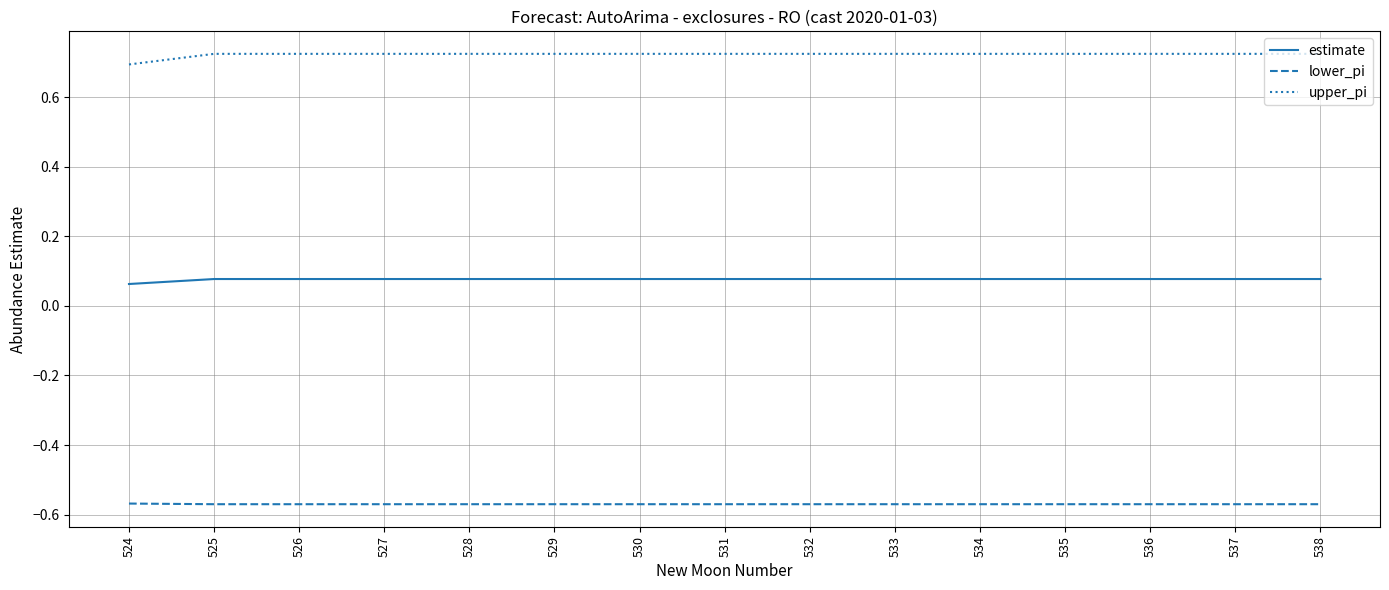

List the series in order of their peak value, lowest first.

lower_pi, estimate, upper_pi